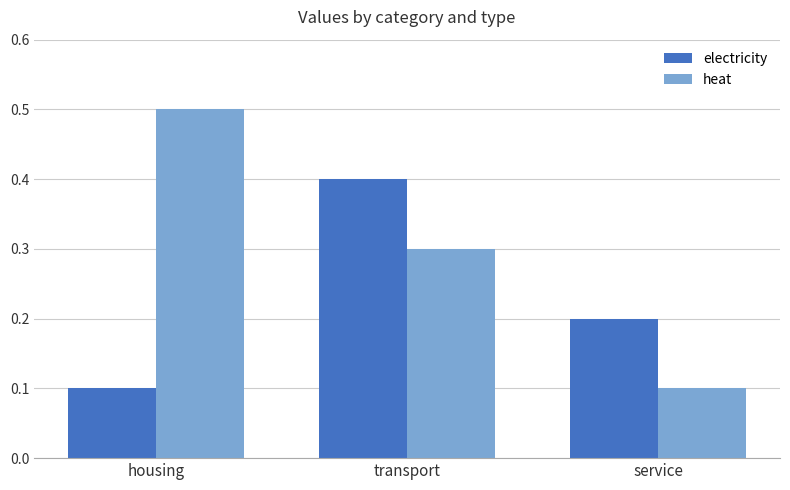

What is the value of the electricity bar at the 1st from the left?

0.1